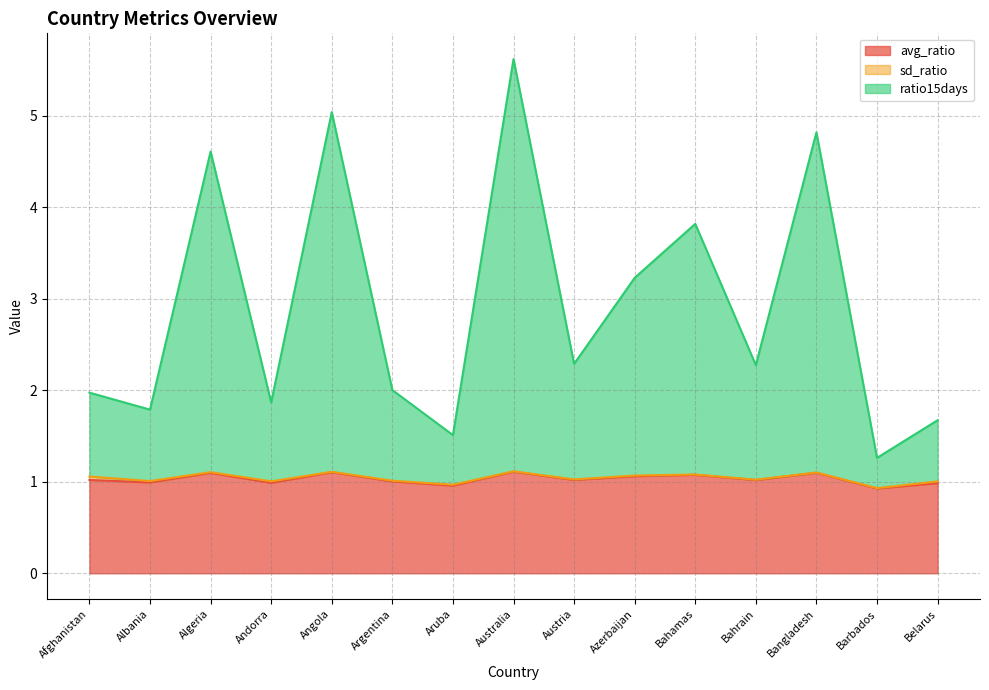

Does the chart display data point markers on the line(s)?

No